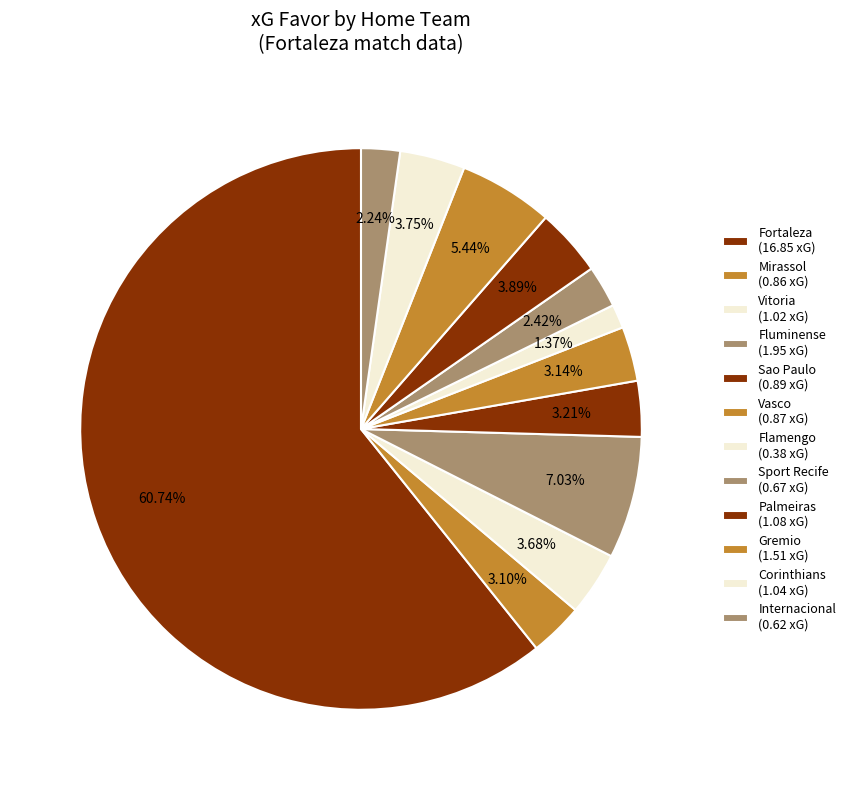

How many slices are in this pie chart?

12